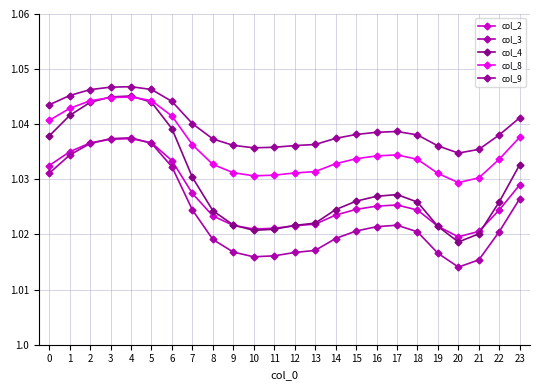

How many interior local valleys does the col_3 series have?

2